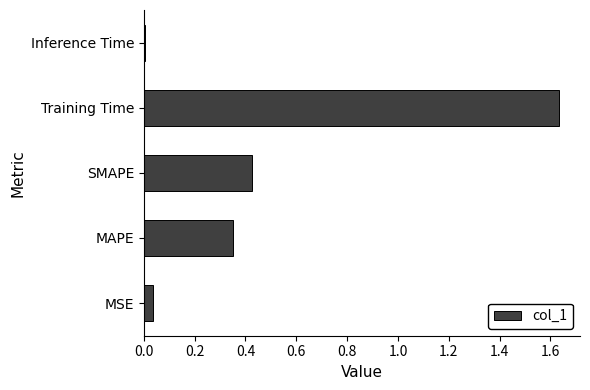

Which has a higher value, Inference Time or MAPE?

MAPE